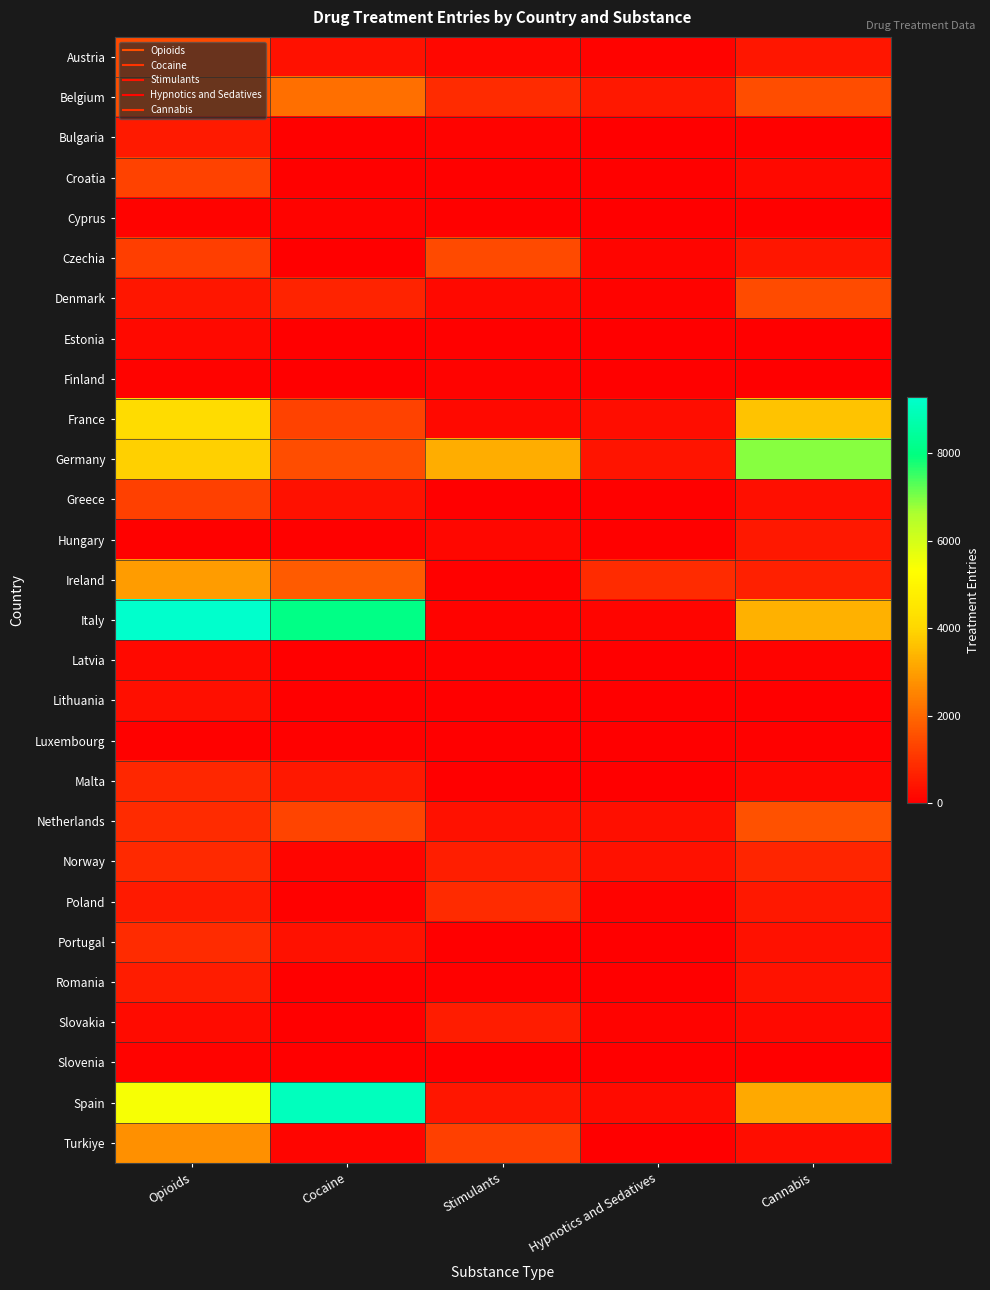

Which category has the highest value across all series?

Opioids